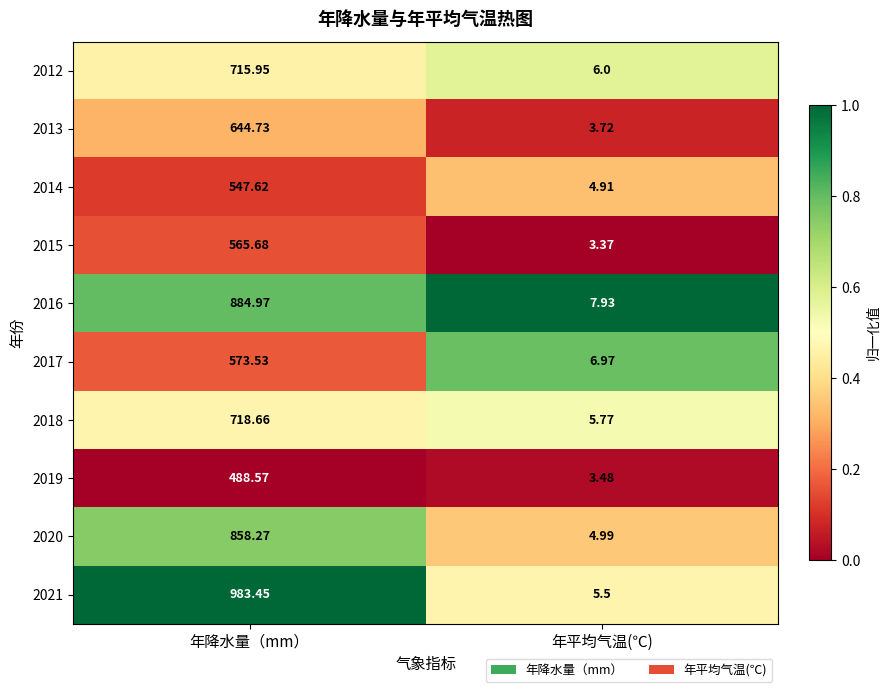

Rank the series by their maximum value, from highest to lowest.

2021, 2016, 2020, 2018, 2012, 2013, 2017, 2015, 2014, 2019